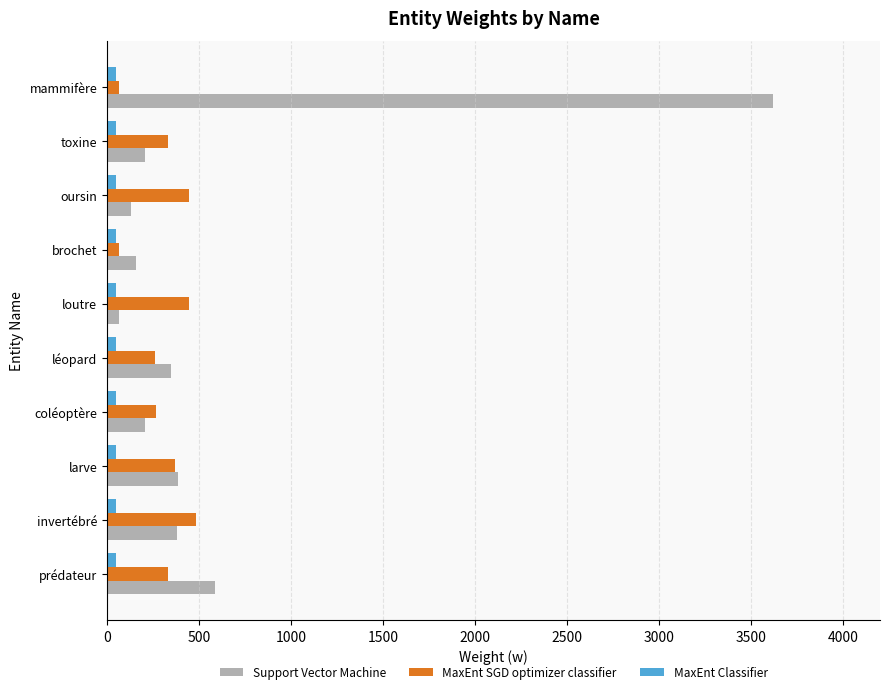

Rank the series by their maximum value, from lowest to highest.

MaxEnt Classifier, MaxEnt SGD optimizer classifier, Support Vector Machine